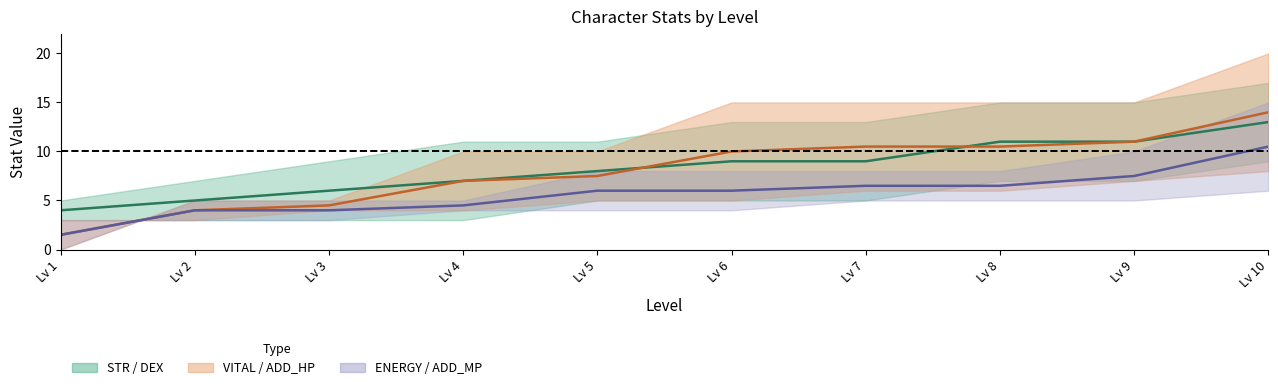

At Lv 10, list the series in order from smallest to largest.

ENERGY–ADD_MP mid, STR–DEX mid, VITAL–ADD_HP mid